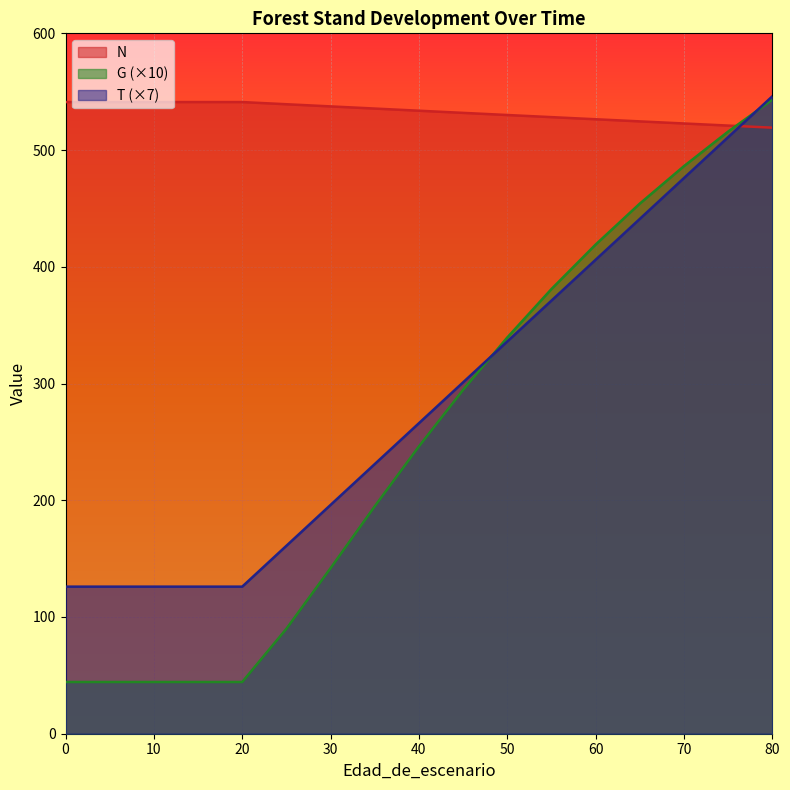

What is the difference between the highest and lowest values at 30?

395.6